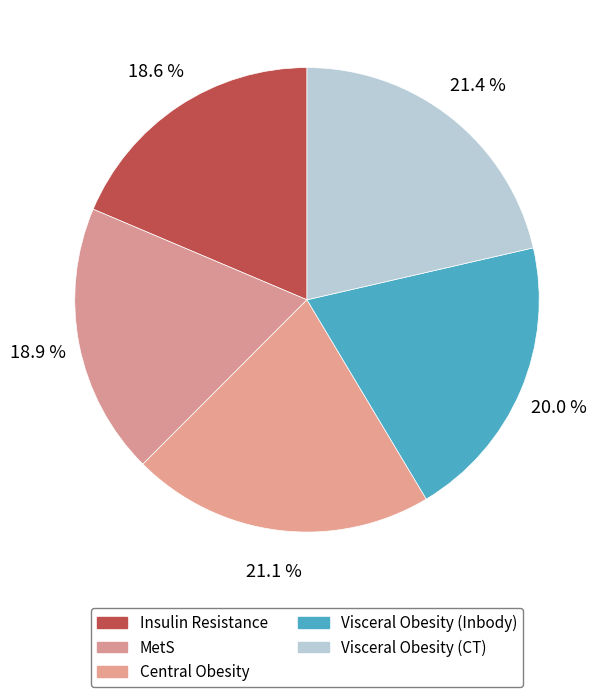

What percentage is NOT represented by MetS?

81.1%